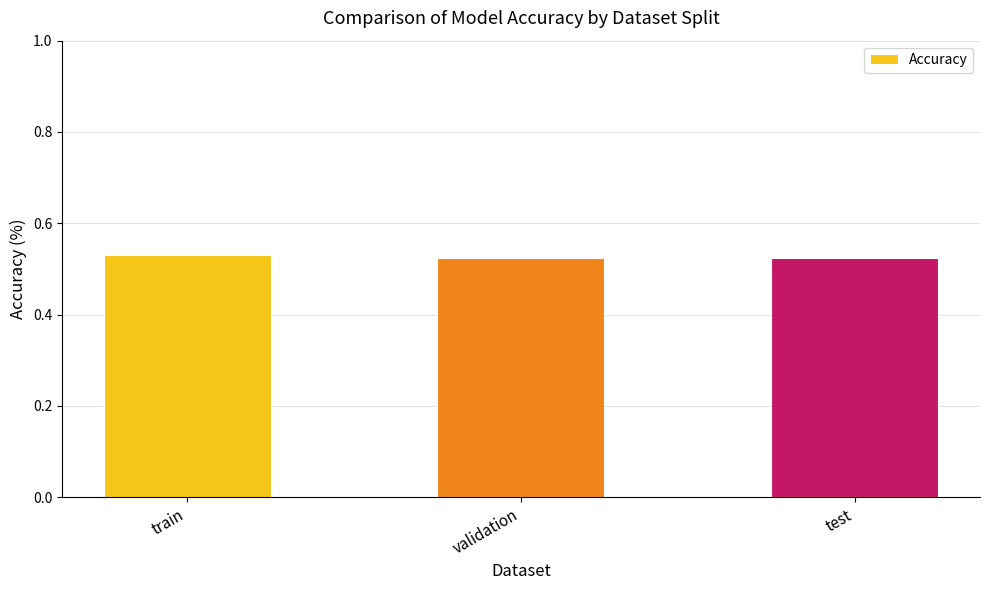

How many values are between 0 and 1?

3